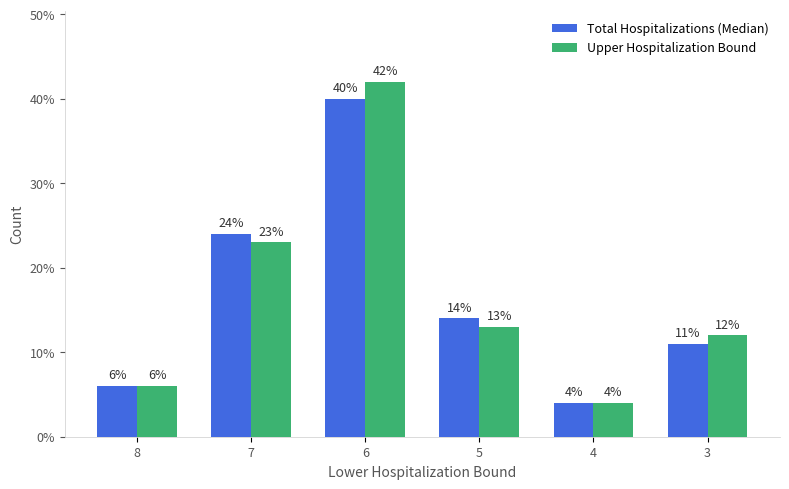

Which category has the lowest value in the Total Hospitalizations (Median) series?

4